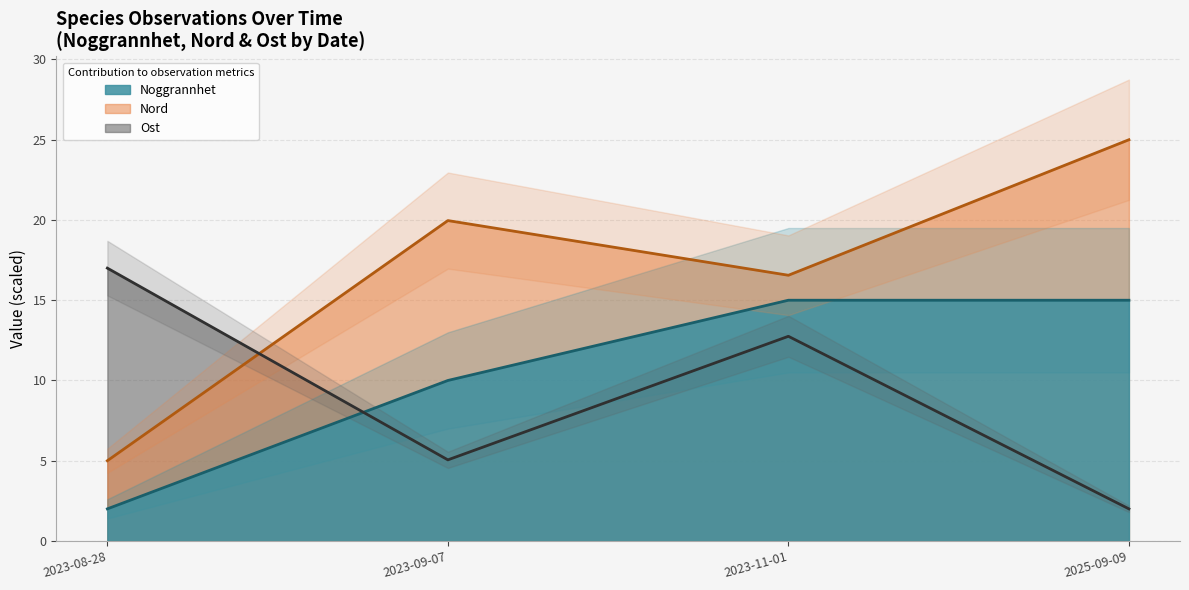

True or false: Nord line has a value of 25.0 at 2025-09-09.

True